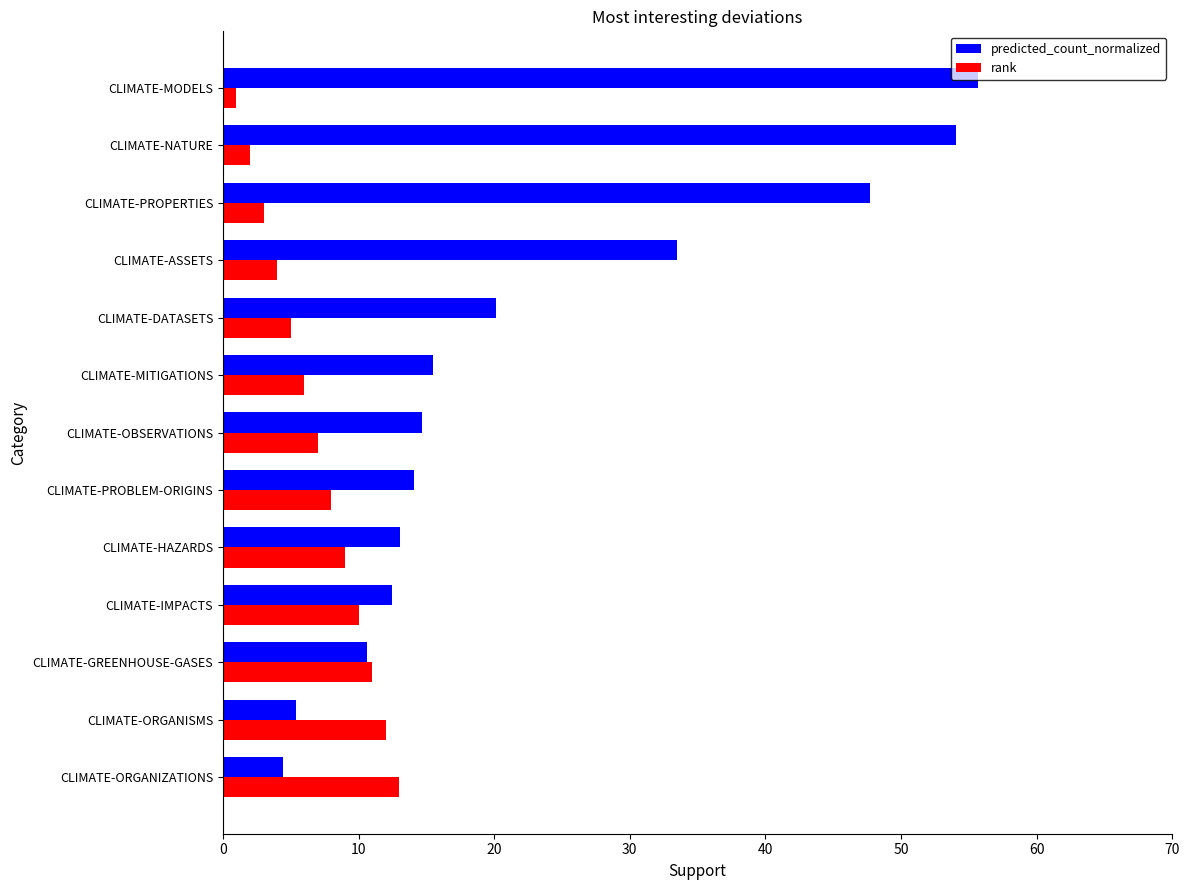

How many data points does each series have?

13